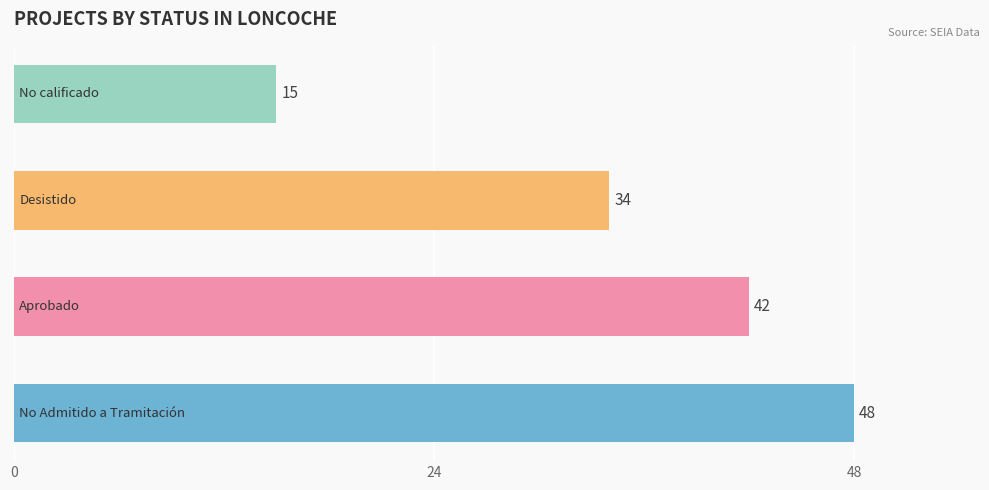

Count the values in the range 34 to 48.

3